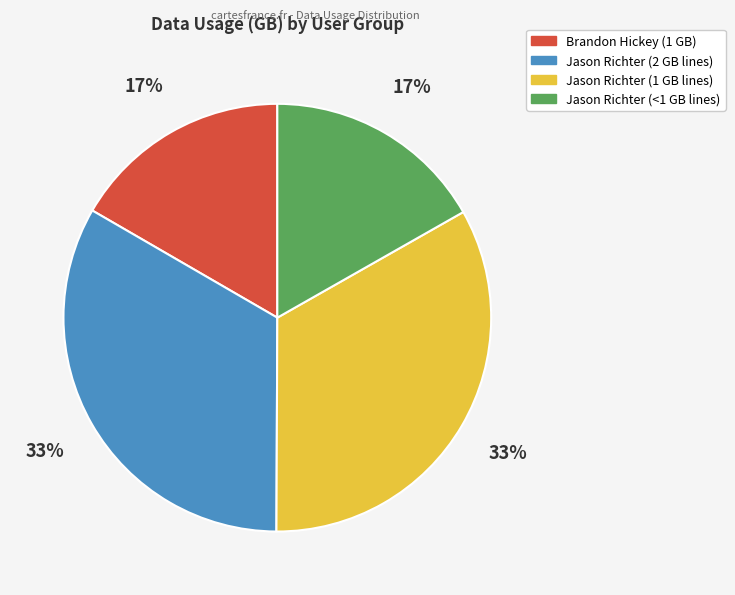

Does any single category account for the majority?

No